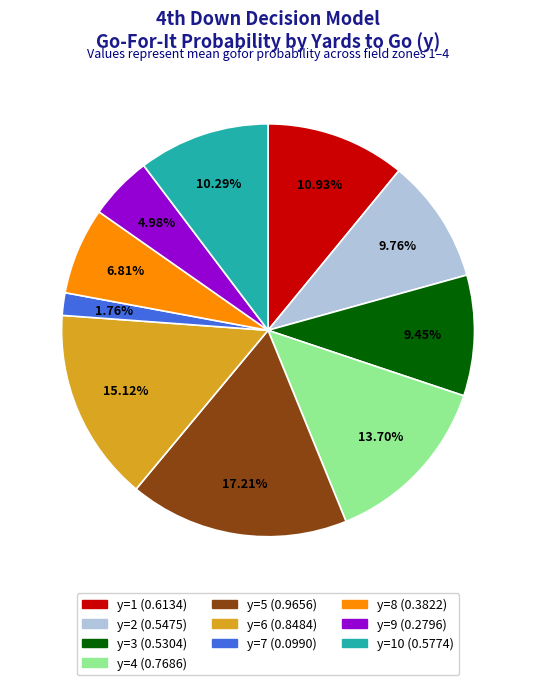

Is there any slice that represents more than half of the pie?

No